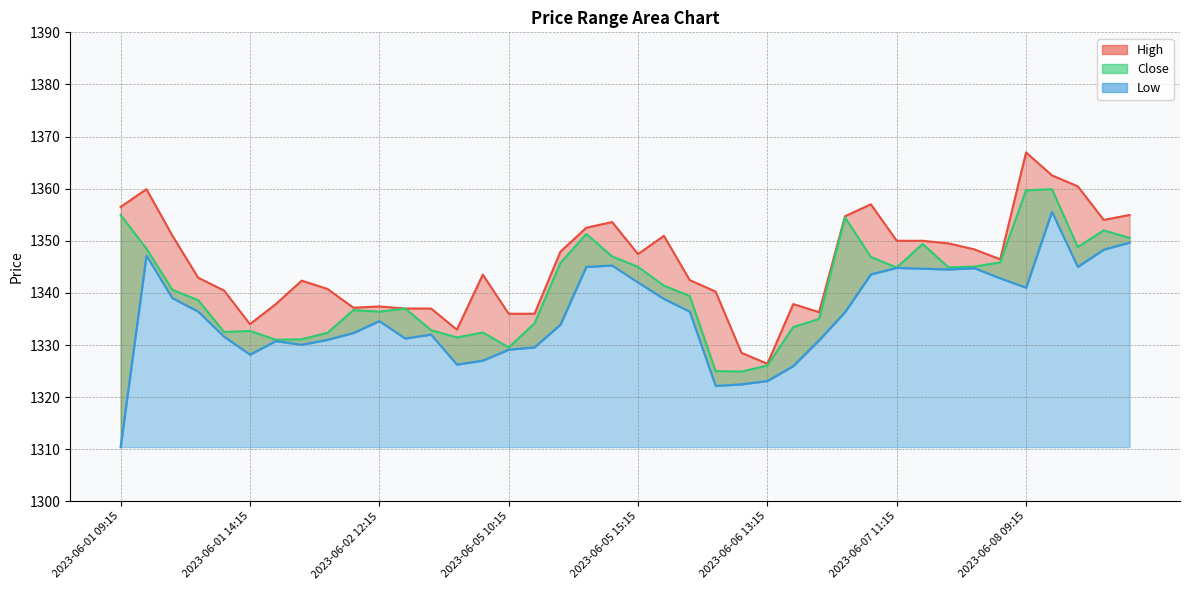

What position from the right is 2023-06-06 13:15?

15